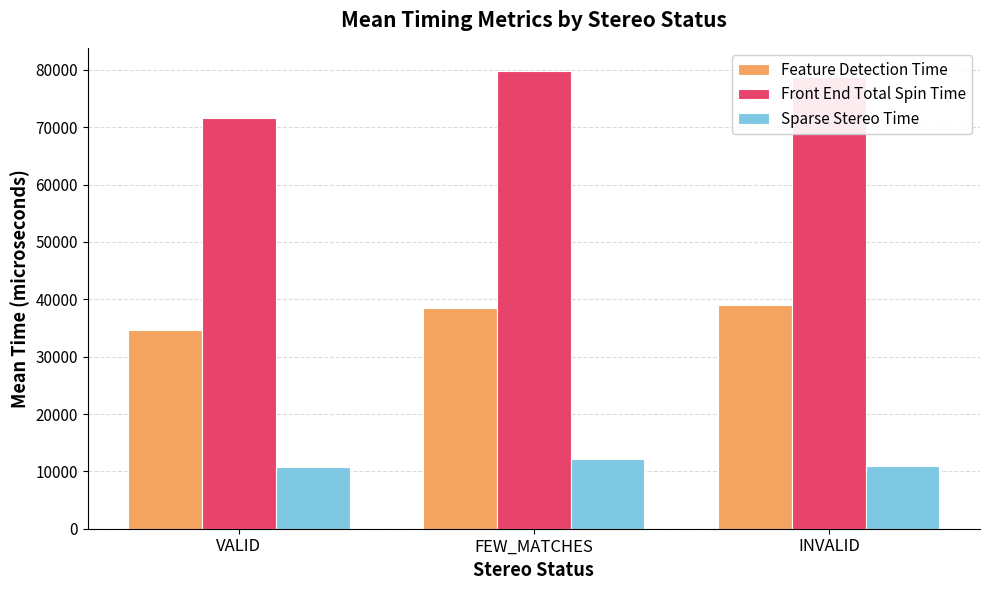

Which series has the largest total across all categories?

Front End Total Spin Time